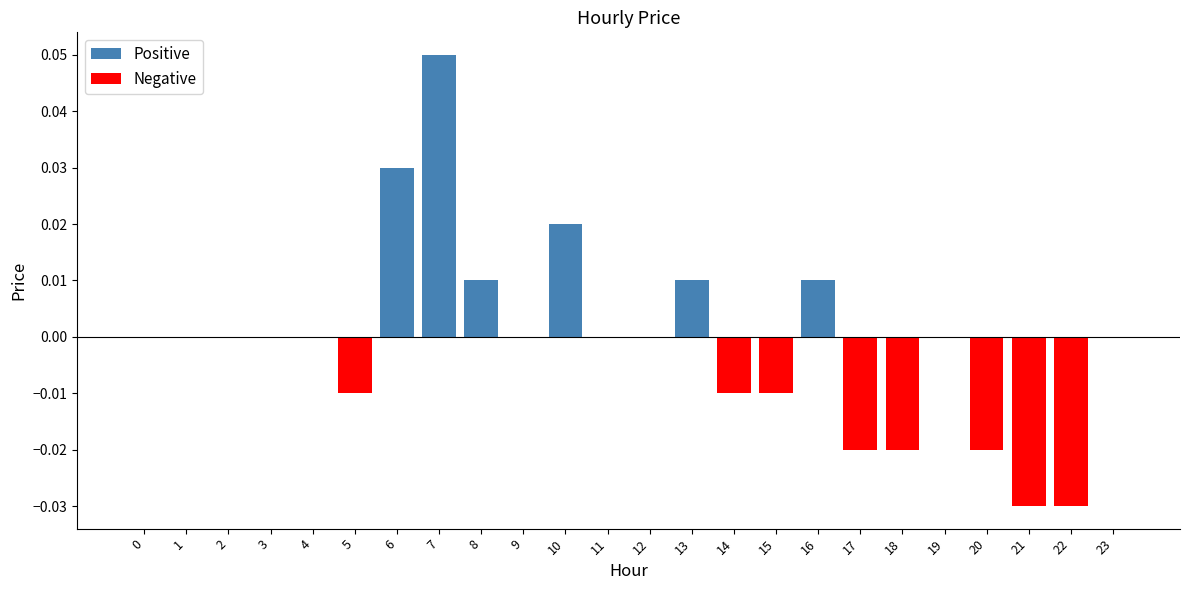

Reading left to right, extract all data points from this chart.

Positive: 0.0	0.0	0.0	0.0	0.0	0.0	0.0	0.1	0.0	0.0	0.0	0.0	0.0	0.0	0.0	0.0	0.0	0.0	0.0	0.0	0.0	0.0	0.0	0.0
Negative: 0.0	0.0	0.0	0.0	0.0	-0.0	0.0	0.0	0.0	0.0	0.0	0.0	0.0	0.0	-0.0	-0.0	0.0	-0.0	-0.0	0.0	-0.0	-0.0	-0.0	0.0